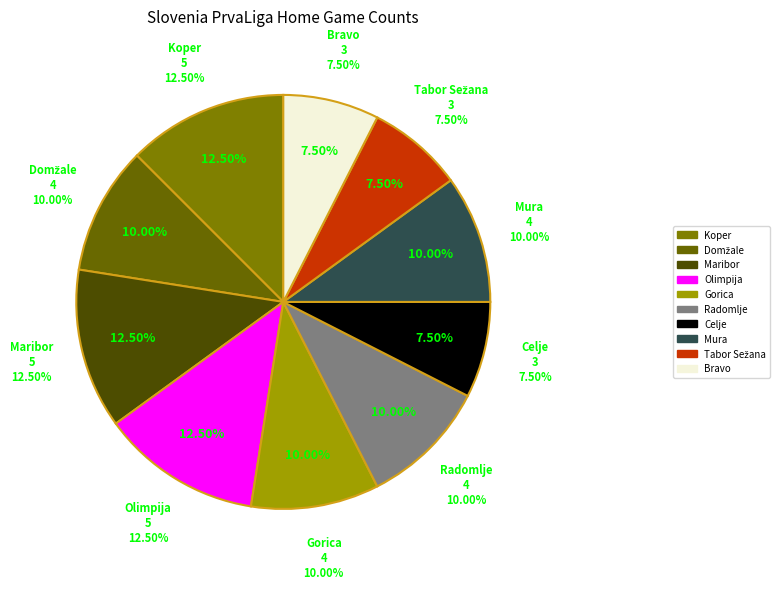

To the nearest percent, what is the difference between the Olimpija and Mura slice percentages?

2%